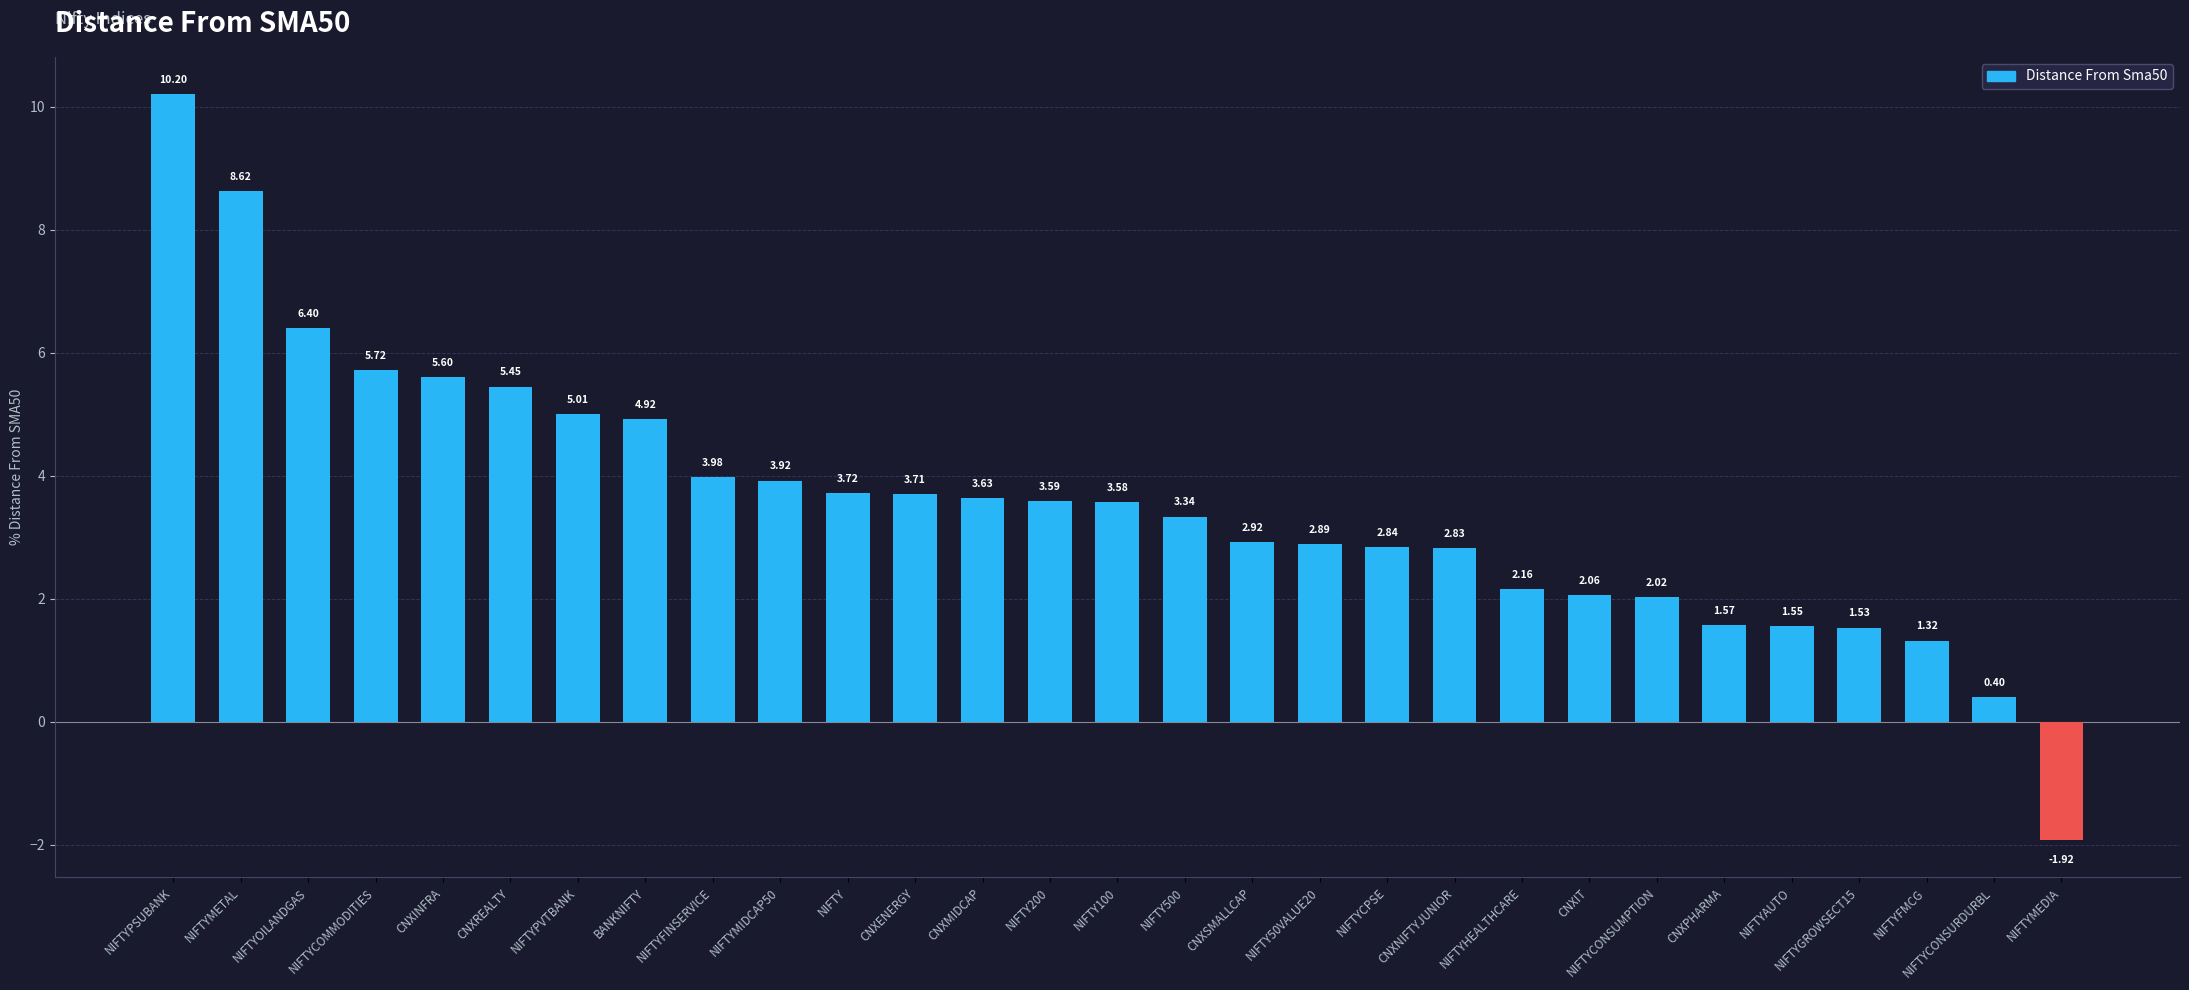

The chart shows a value of 10.5 at NIFTYOILANDGAS. True or false?

False